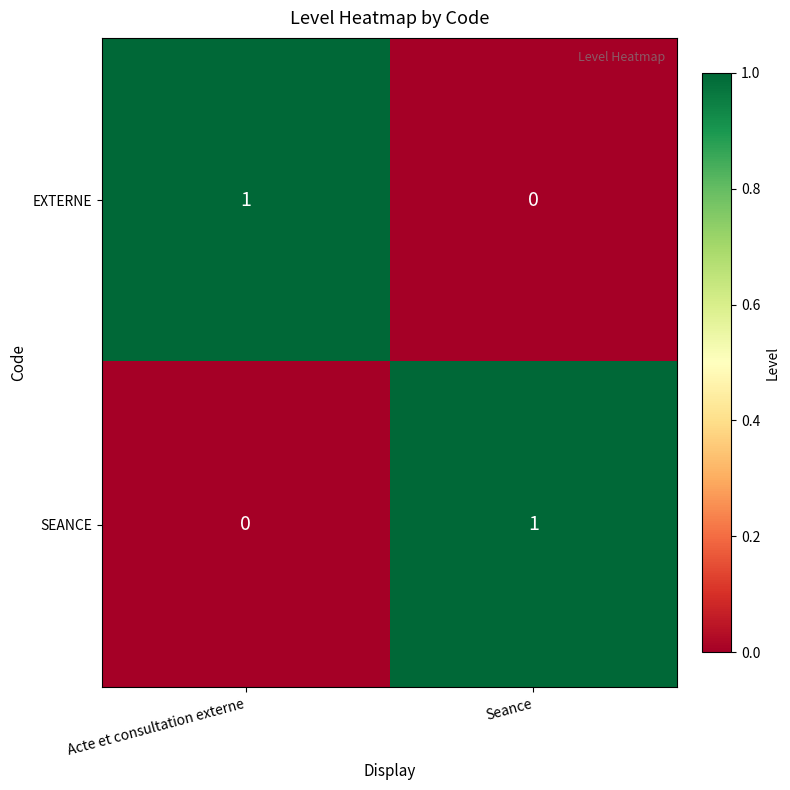

Reading right to left, what are all the values shown in this chart?

EXTERNE: Seance=0	Acte et consultation externe=1
SEANCE: Seance=1	Acte et consultation externe=0